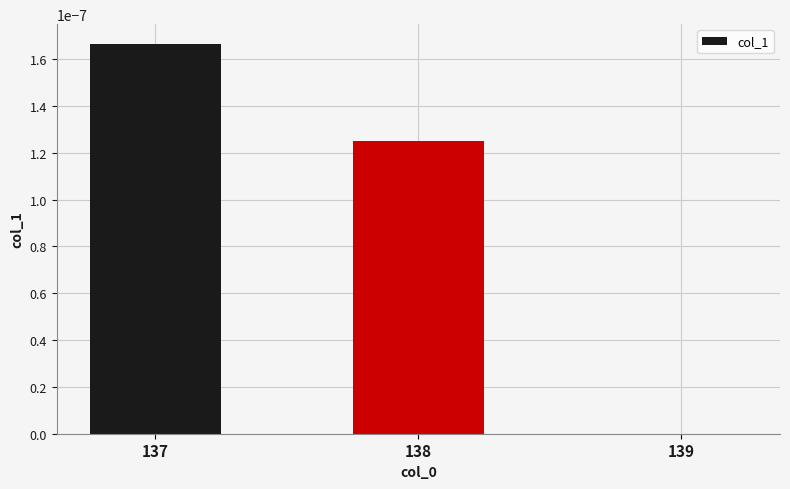

How many categories are shown in the chart?

3